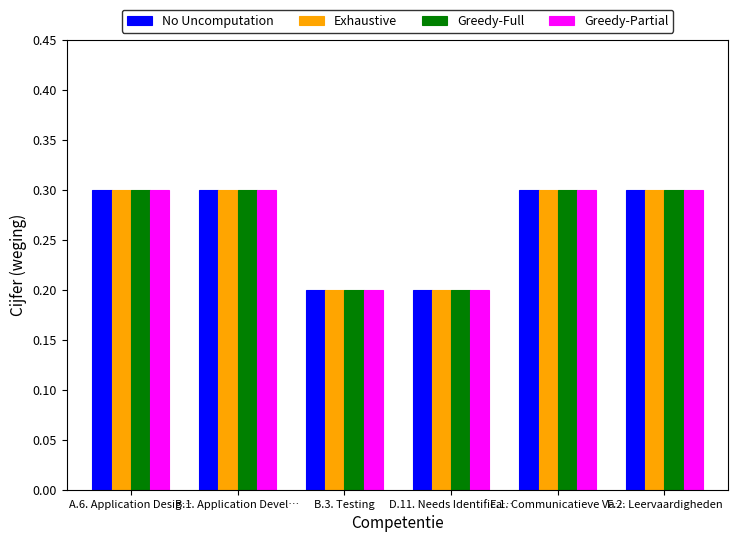

Reading left to right, list all the values displayed in this chart.

No Uncomputation: A.6. Application Desig…=0.3	B.1. Application Devel…=0.3	B.3. Testing=0.2	D.11. Needs Identifica…=0.2	F.1. Communicatieve Va…=0.3	F.2. Leervaardigheden=0.3
Exhaustive: A.6. Application Desig…=0.3	B.1. Application Devel…=0.3	B.3. Testing=0.2	D.11. Needs Identifica…=0.2	F.1. Communicatieve Va…=0.3	F.2. Leervaardigheden=0.3
Greedy-Full: A.6. Application Desig…=0.3	B.1. Application Devel…=0.3	B.3. Testing=0.2	D.11. Needs Identifica…=0.2	F.1. Communicatieve Va…=0.3	F.2. Leervaardigheden=0.3
Greedy-Partial: A.6. Application Desig…=0.3	B.1. Application Devel…=0.3	B.3. Testing=0.2	D.11. Needs Identifica…=0.2	F.1. Communicatieve Va…=0.3	F.2. Leervaardigheden=0.3